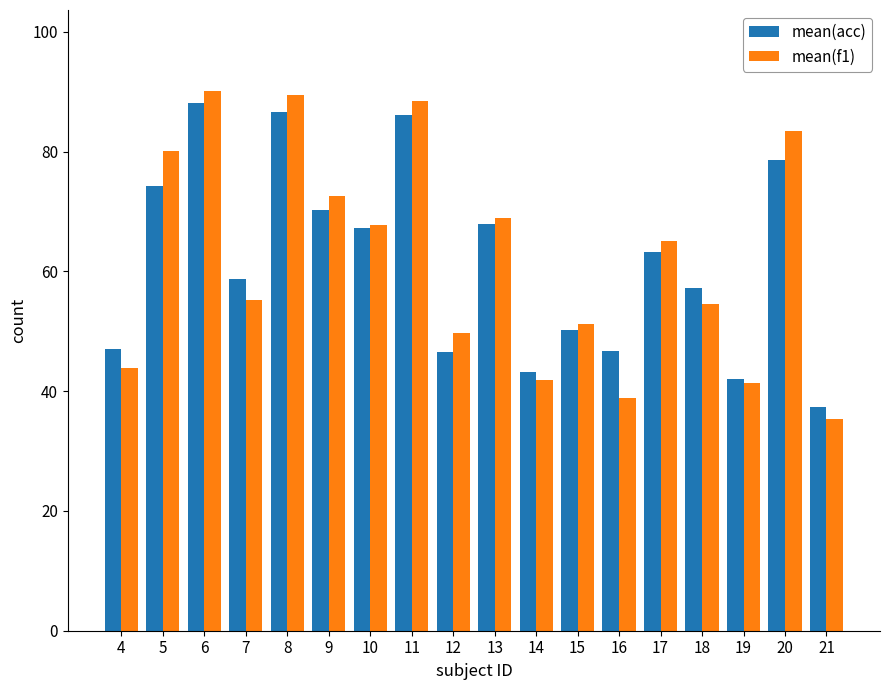

What is the difference between the mean(f1) values at 15 and 18?

3.3